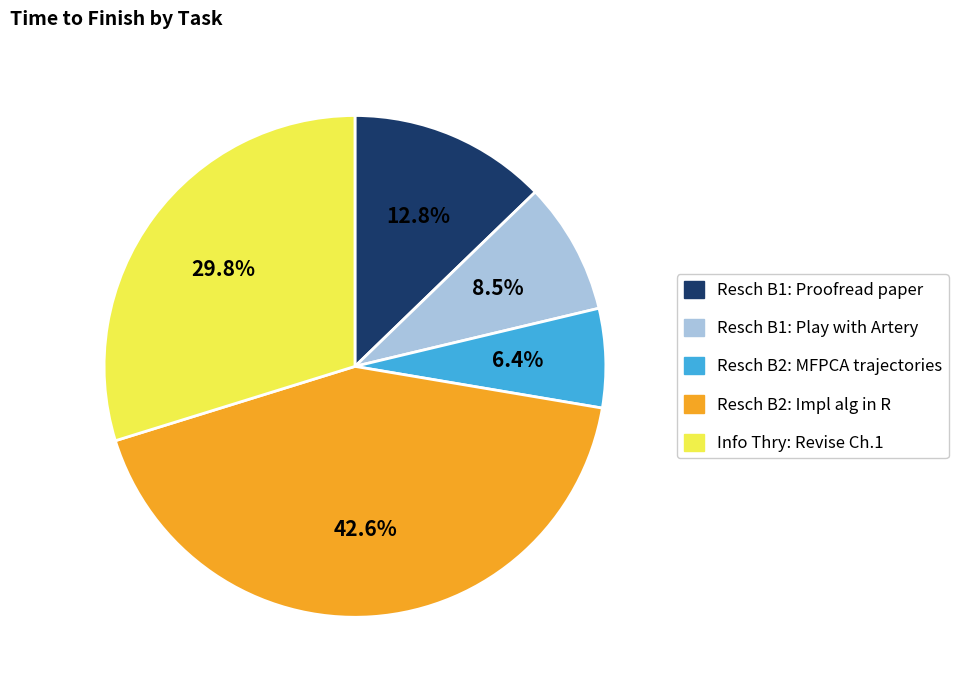

To the nearest percent, what is the combined percentage of Resch B1: Proofread paper and Info Thry: Revise Ch.1?

43%